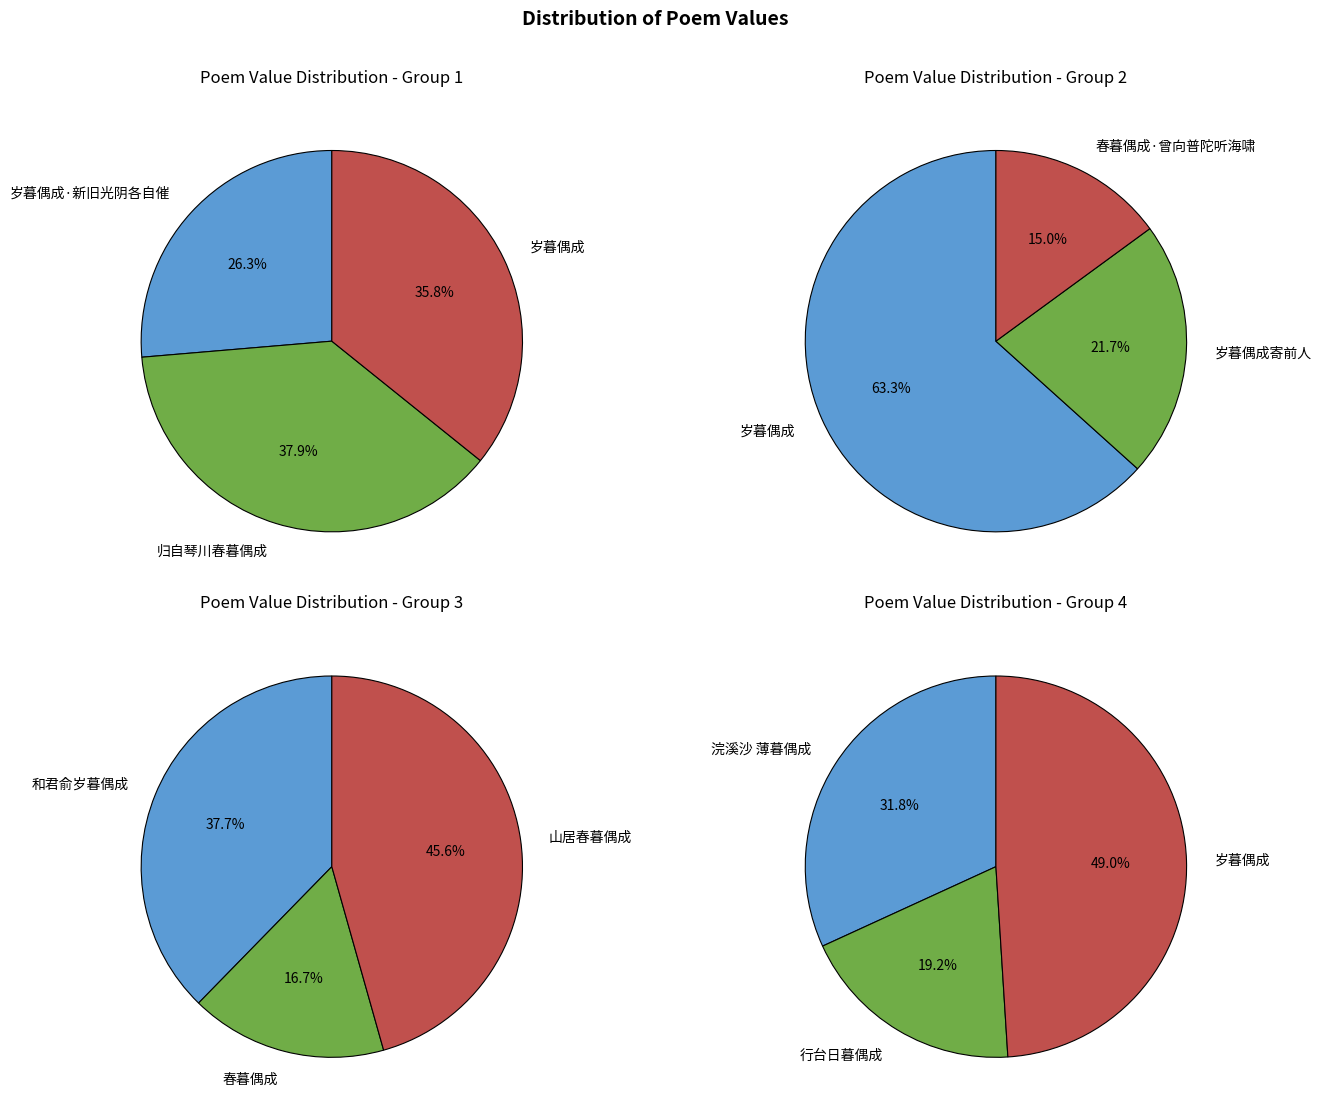

Does 岁暮偶成 represent more than half of the total?

No